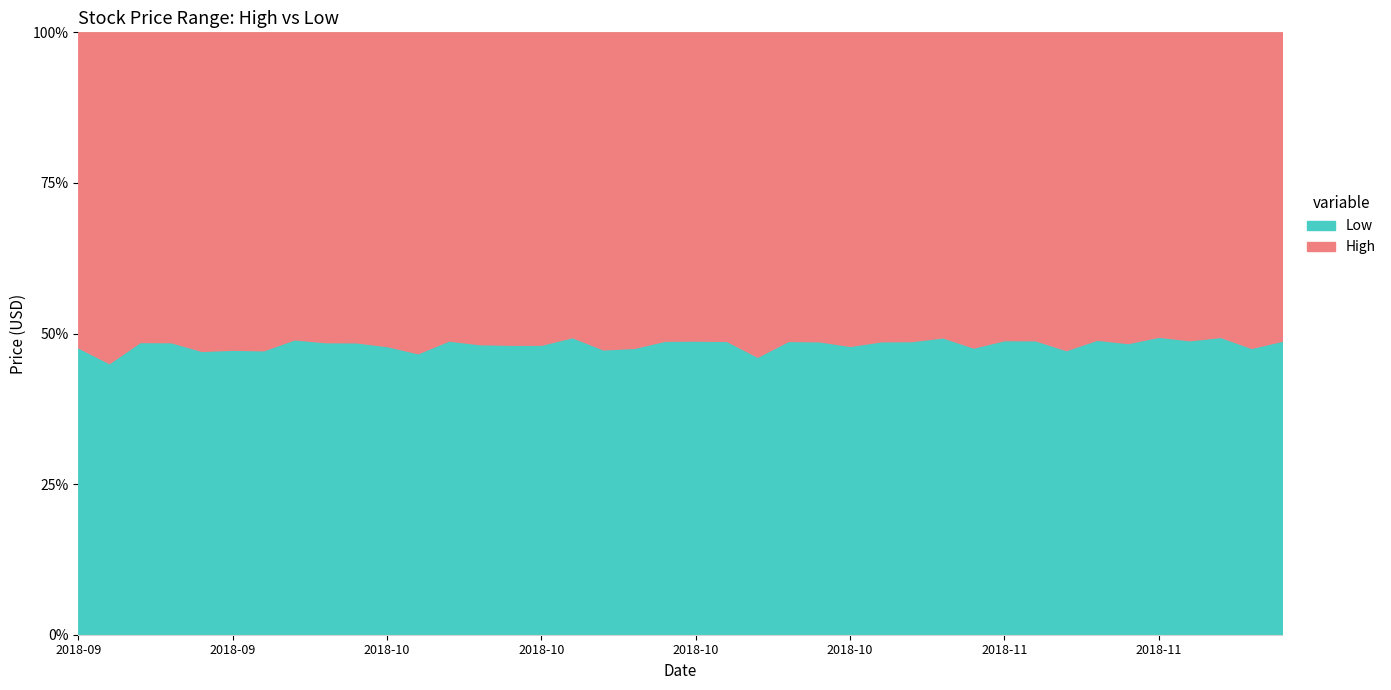

What is the value of the High point at the 9th from the left?

0.5